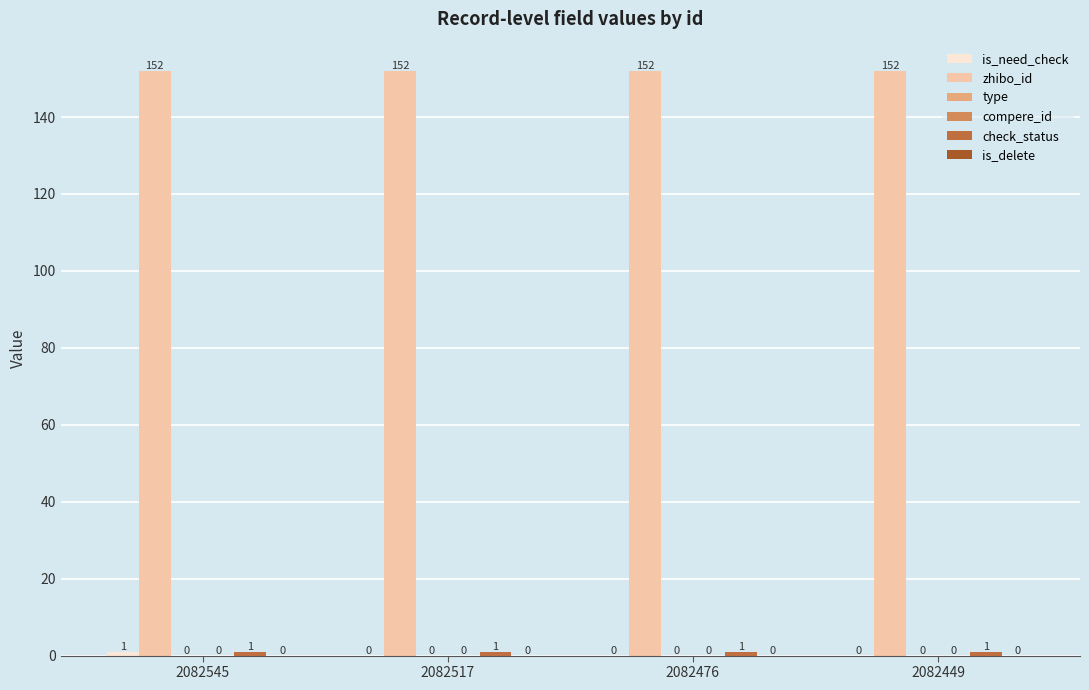

Are the bars grouped side by side (vs. stacked)?

Yes